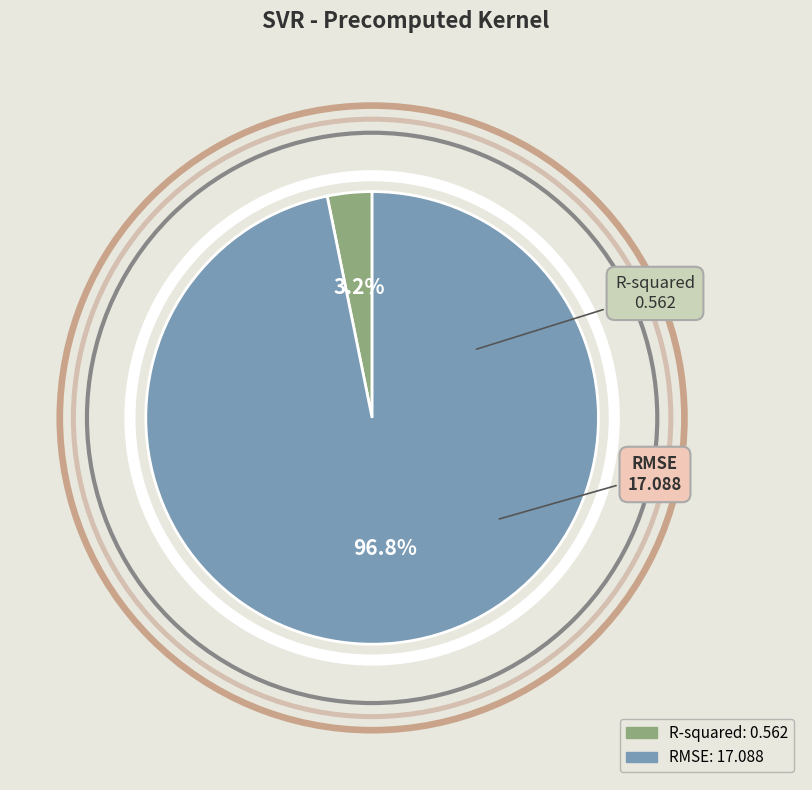

Is R-squared the majority of the pie?

No